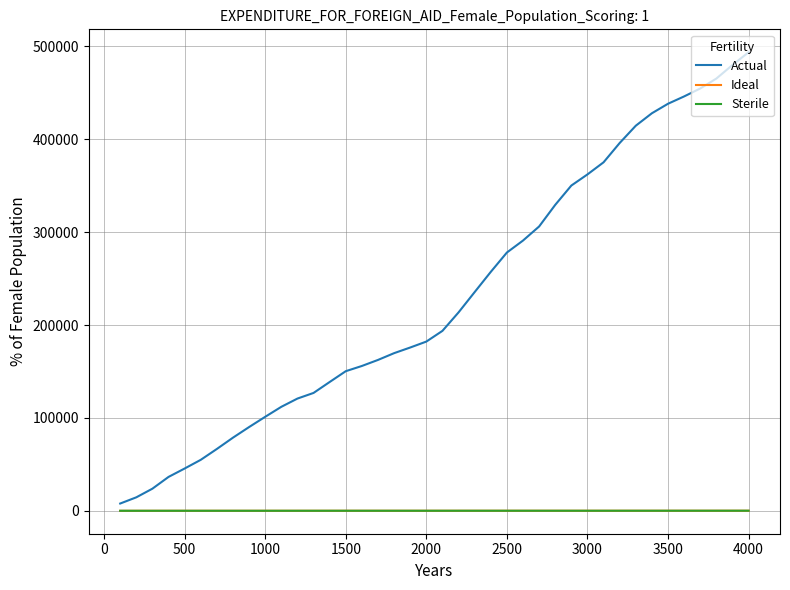

How many distinct data groups are displayed?

3